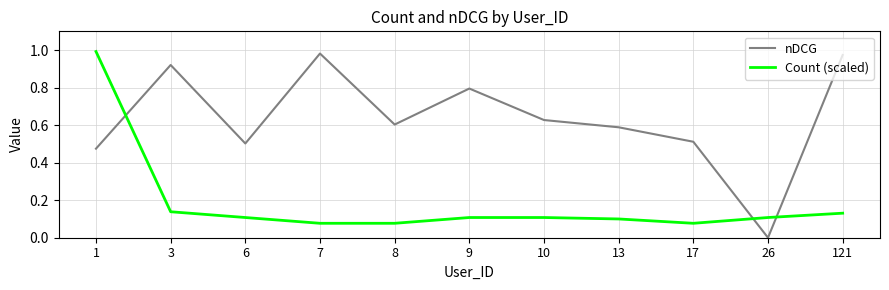

True or false: Count (scaled) has a value of 0.1 at 3.

True